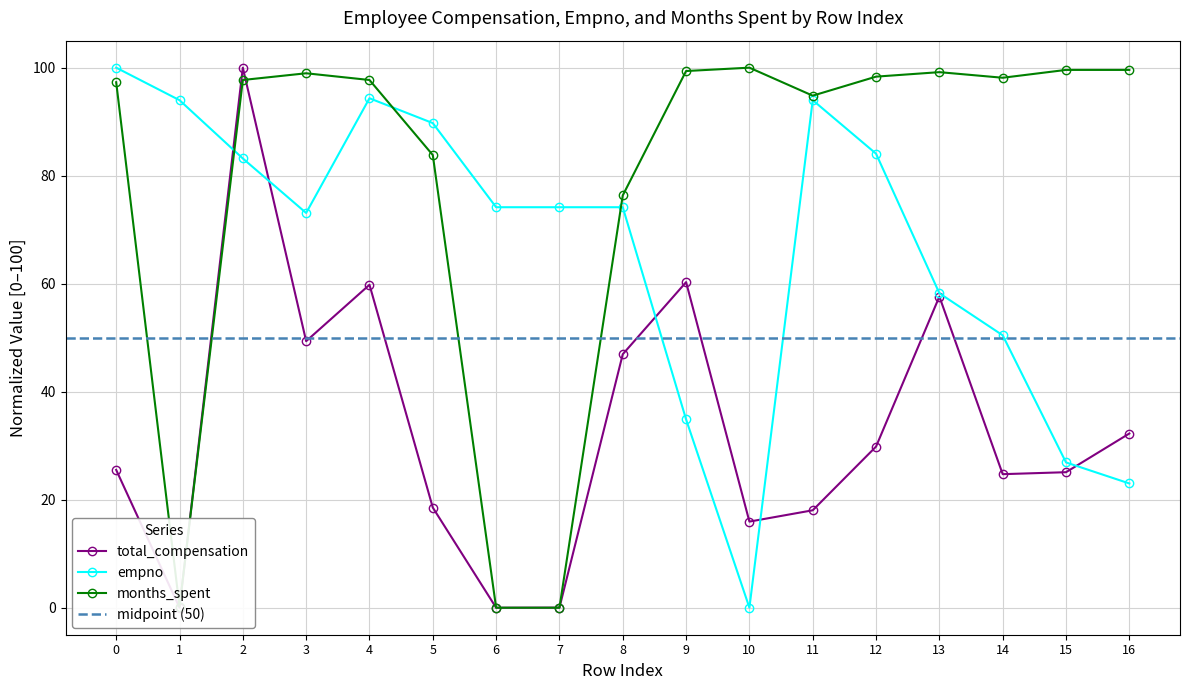

Does the chart have visible grid lines?

Yes